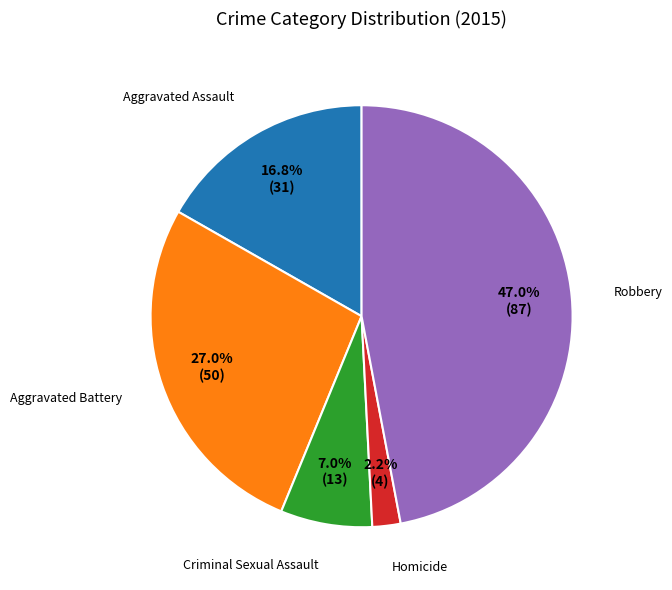

Which category has the smallest portion of the pie?

Homicide